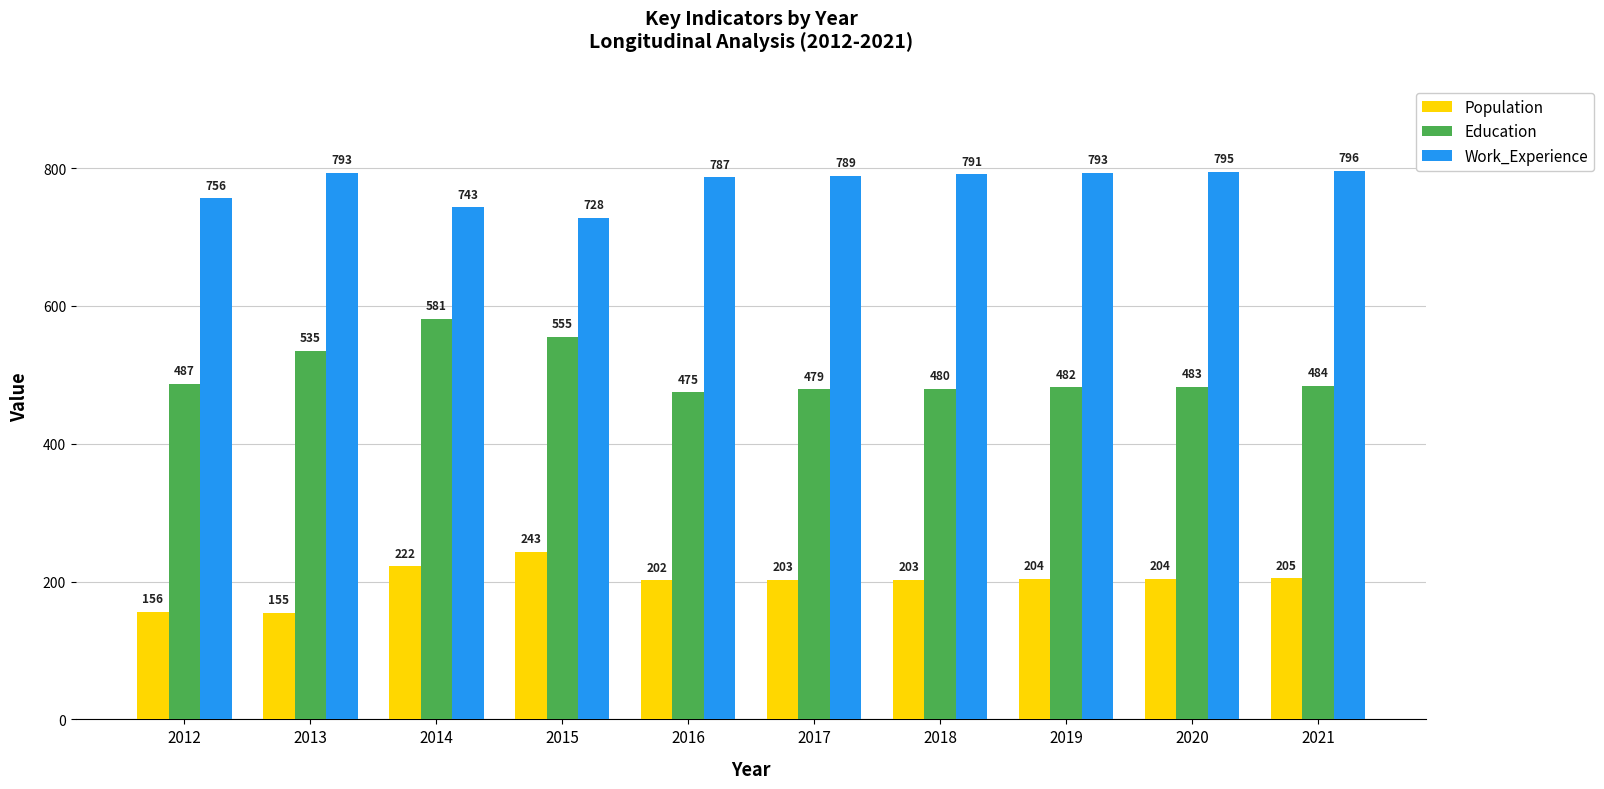

What is the difference between the maximum and second lowest values in the Population series?

87